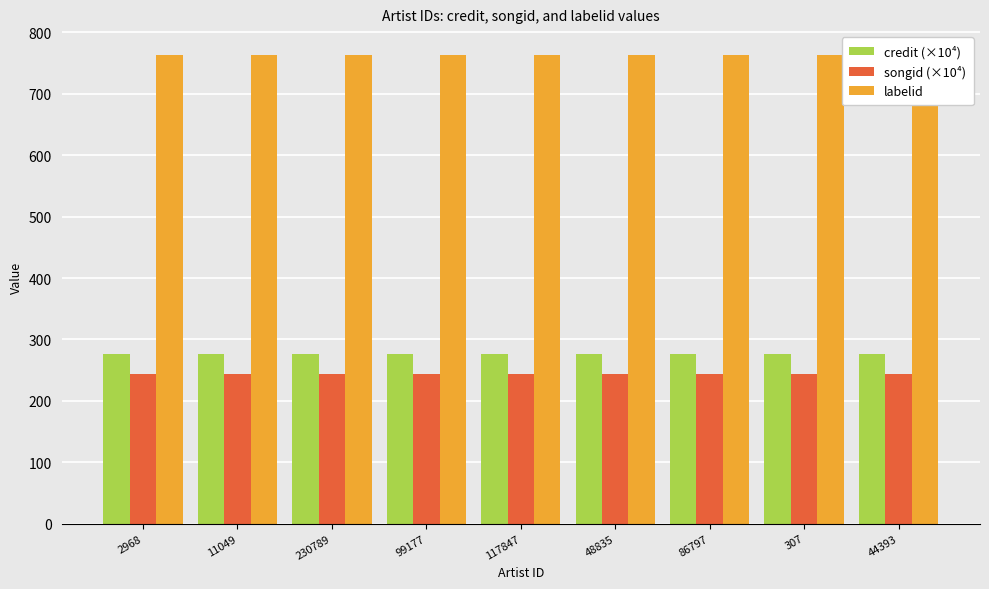

Is it true that labelid equals 764.0 at 117847?

True